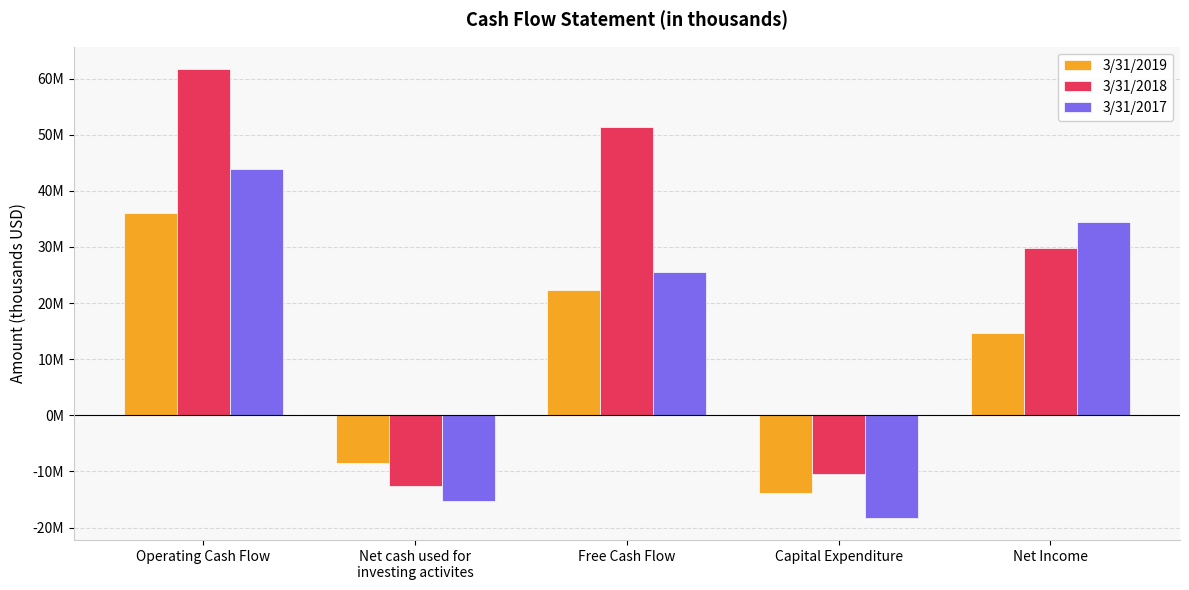

What is the difference between the 3/31/2018 values at Net cash used for
investing activites and Operating Cash Flow?

74357000